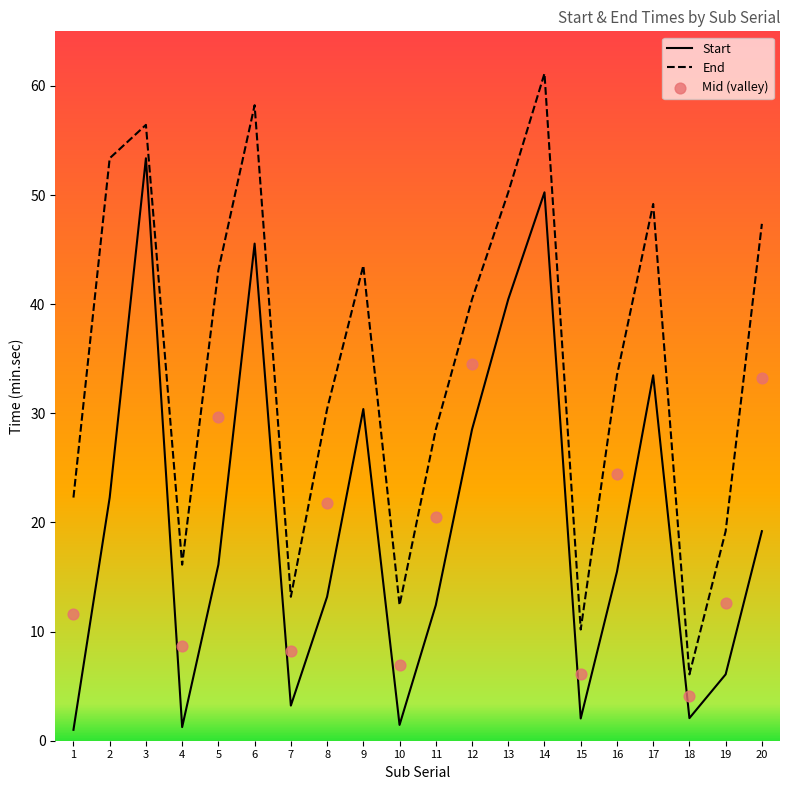

At how many categories does at least one series exceed 34?

10